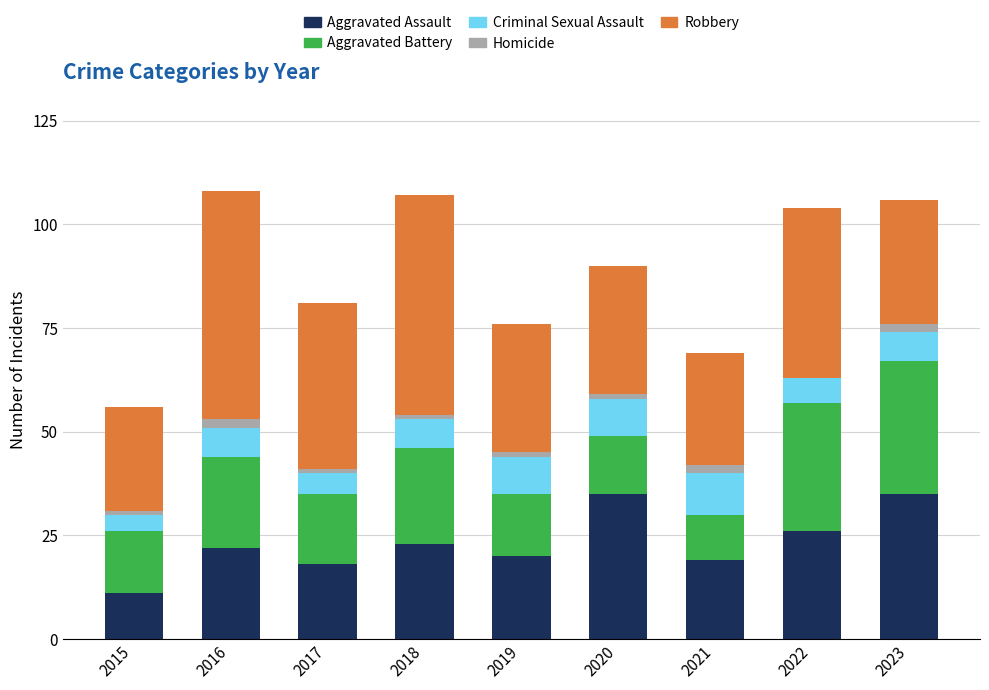

The Aggravated Assault series shows 22 at 2016. True or false?

True